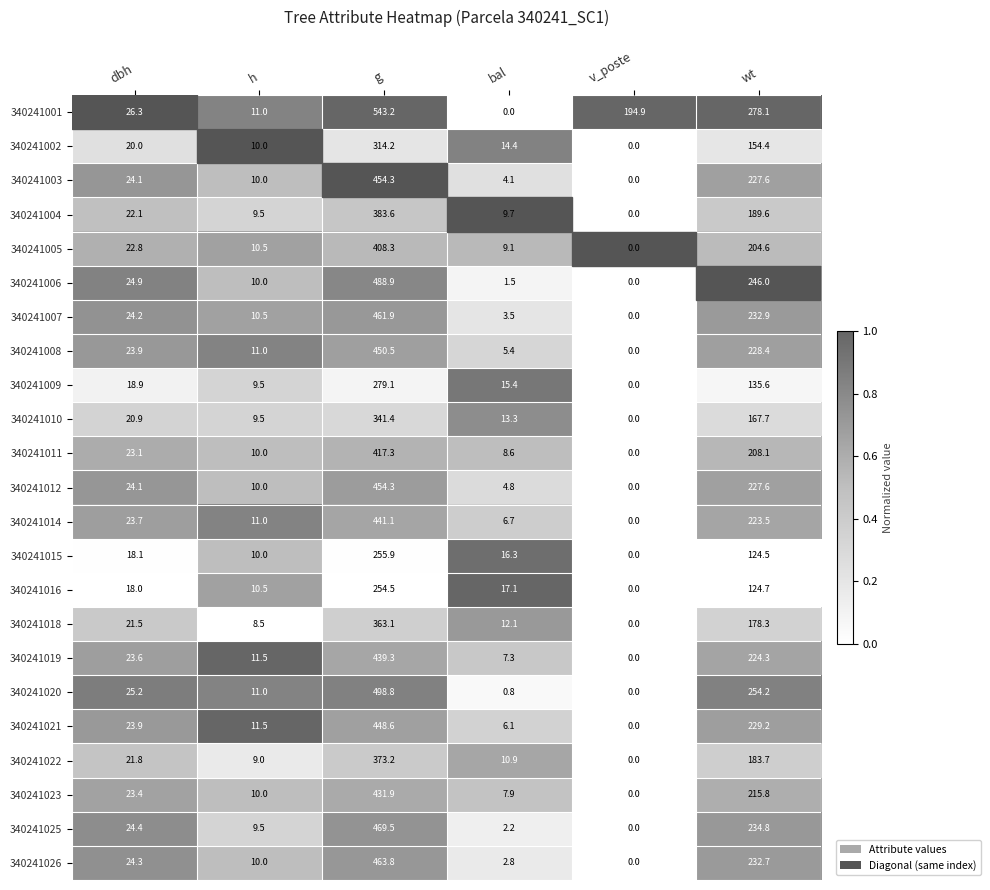

What is the average value of the 340241008 series?

119.9